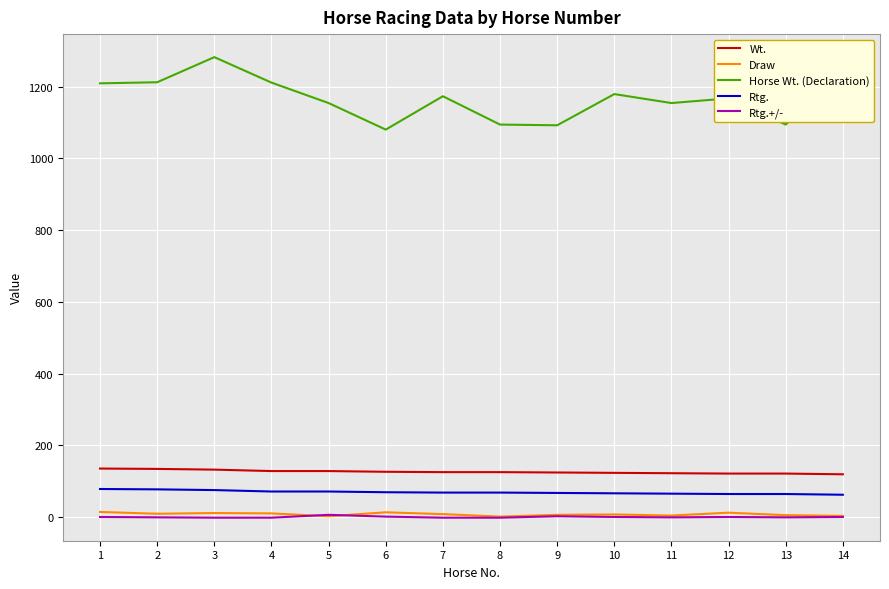

True or false: Horse Wt. (Declaration) and Draw intersect in this chart.

False